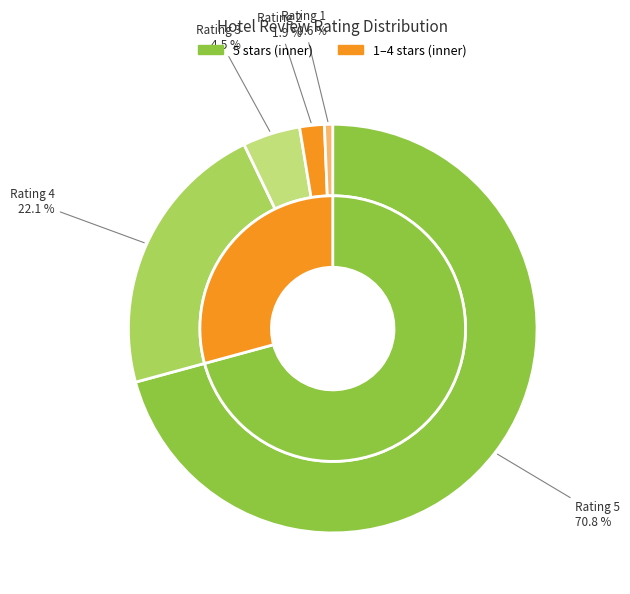

What is the majority slice?

5